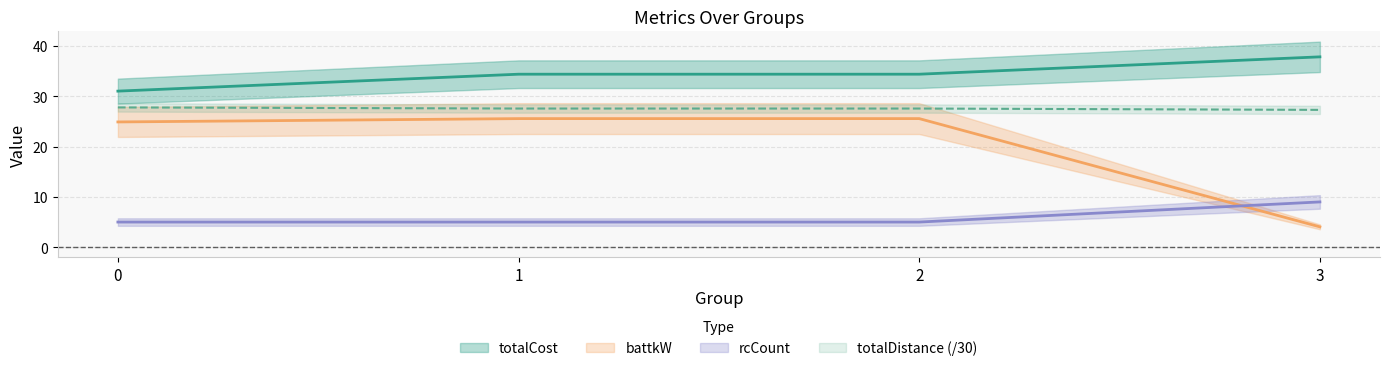

Reading left to right, extract all data points from this chart.

totalCost: 31.0	34.4	34.4	37.8
battkW: 24.9	25.6	25.6	4.0
totalDistance: 27.8	27.6	27.6	27.3
rcCount: 5.0	5.0	5.0	9.0